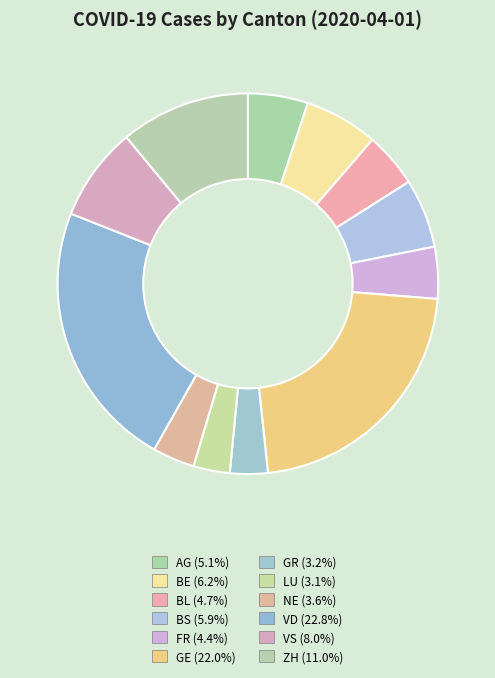

Between NE and LU, which is larger?

NE